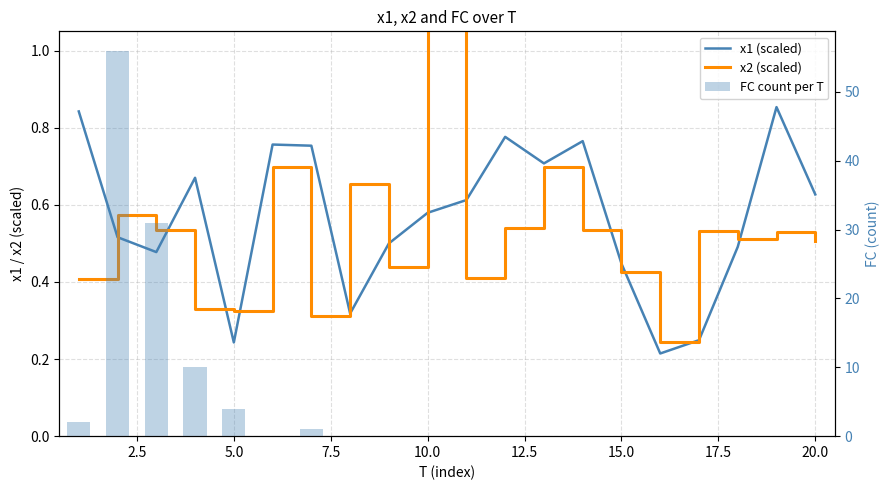

Reading left to right, extract all data points from this chart.

x1 (scaled): 0.8	0.5	0.5	0.7	0.2	0.8	0.8	0.3	0.5	0.6	0.6	0.8	0.7	0.8	0.4	0.2	0.2	0.5	0.9	0.6
x2 (scaled): 0.4	0.6	0.5	0.3	0.3	0.7	0.3	0.7	0.4	1.1	0.4	0.5	0.7	0.5	0.4	0.2	0.5	0.5	0.5	0.5
FC count per T: 2.0	56.0	31.0	10.0	4.0	0.0	1.0	0.0	0.0	0.0	0.0	0.0	0.0	0.0	0.0	0.0	0.0	0.0	0.0	0.0